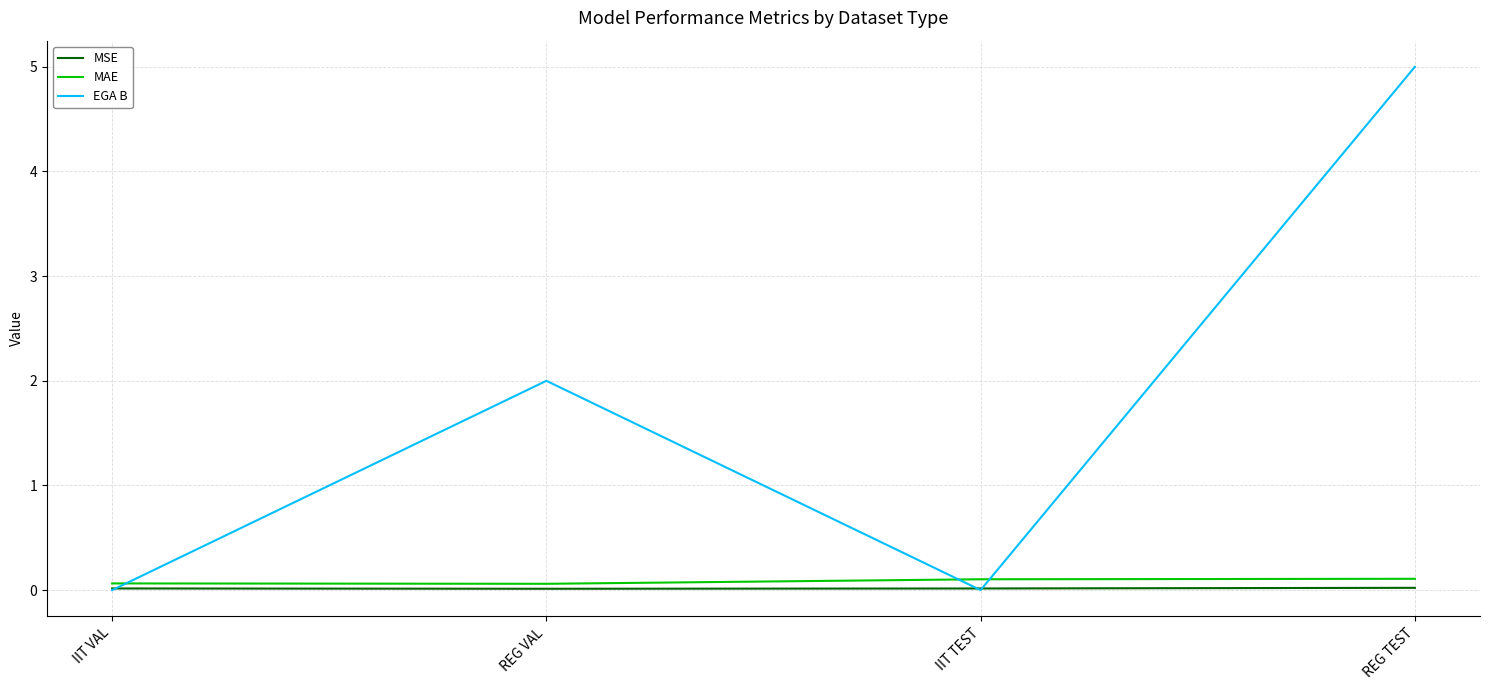

How many lines are shown in the chart?

3